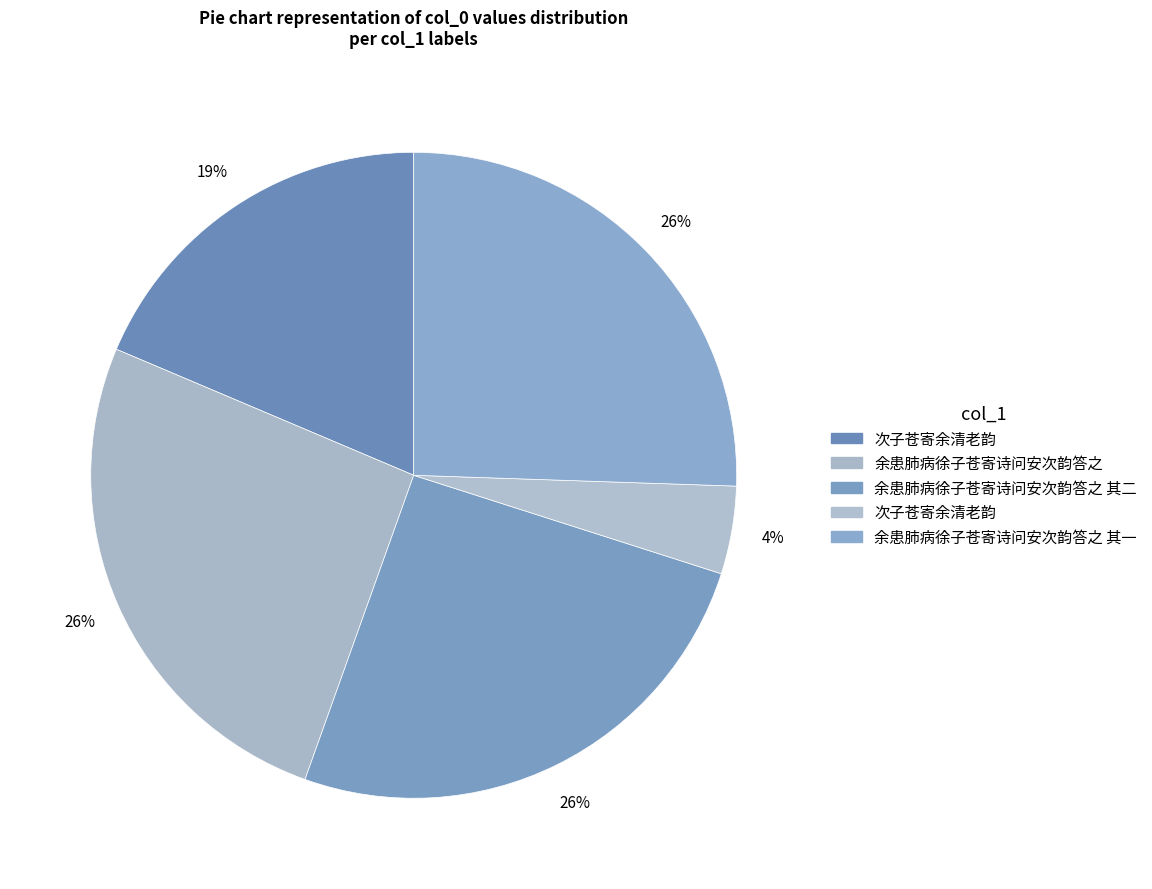

Count the number of slices in the pie.

5